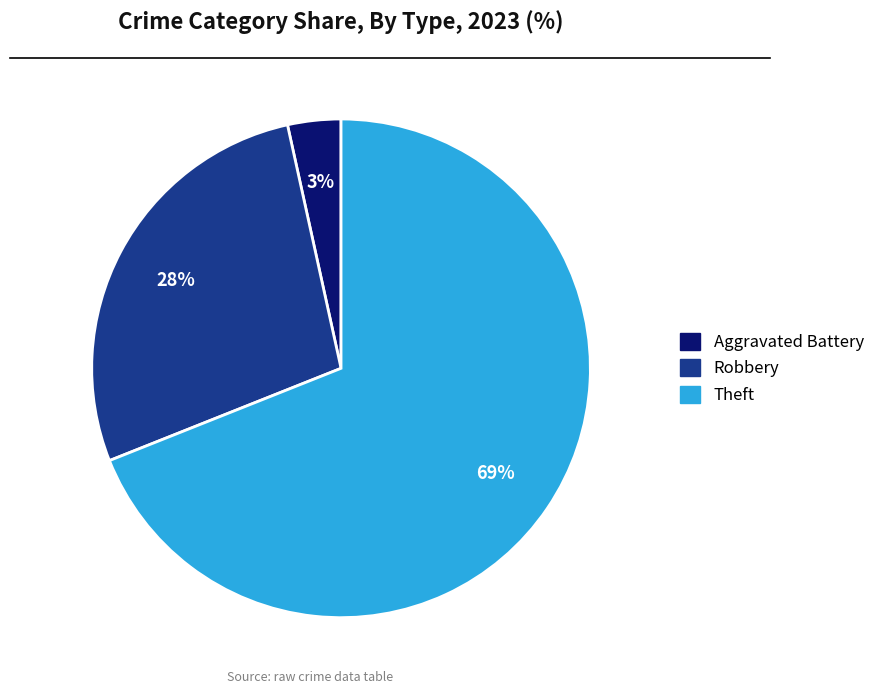

Is there a majority slice in this chart?

Yes